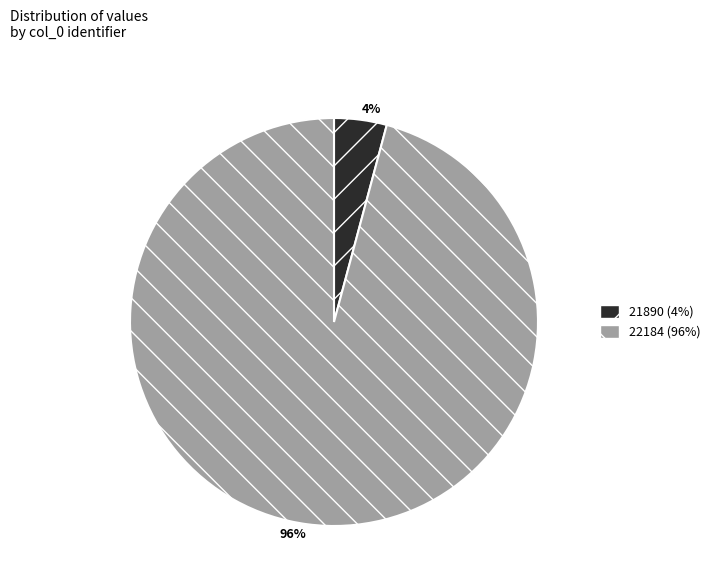

Rank the categories by value from highest to lowest.

22184, 21890